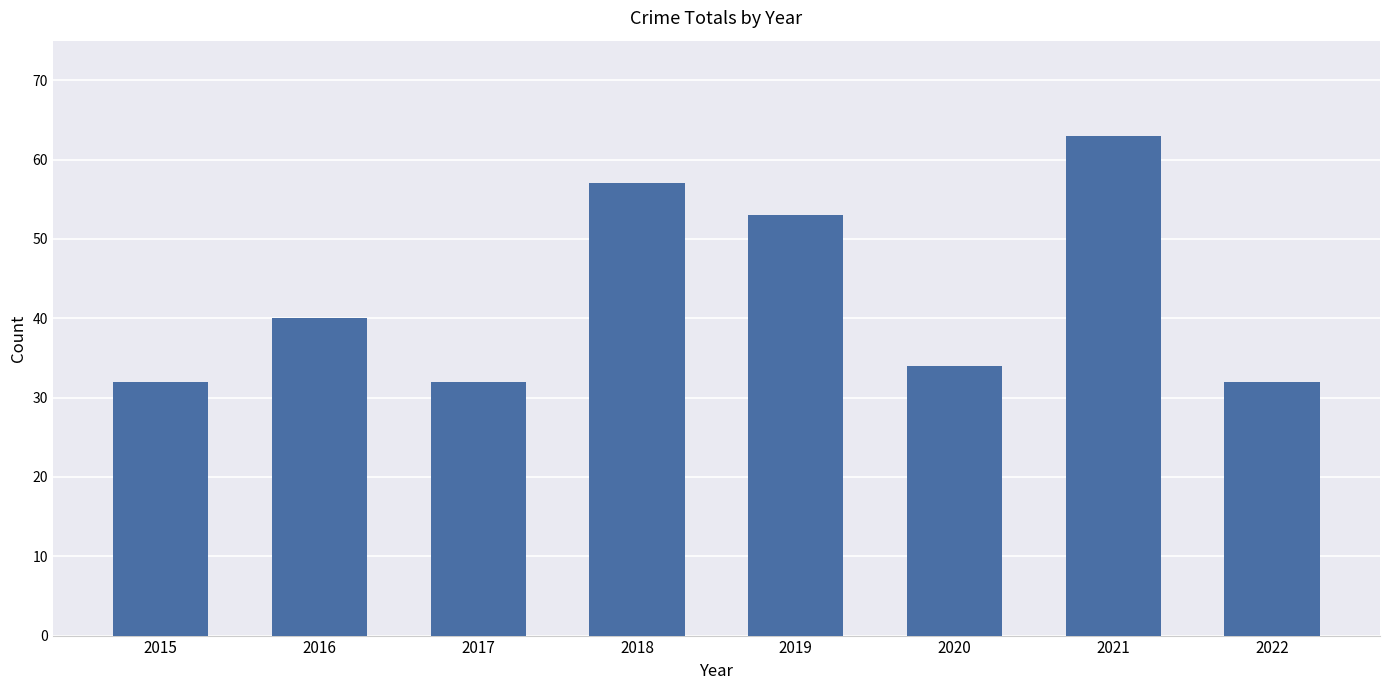

The value at 2016 is 40. True or false?

True